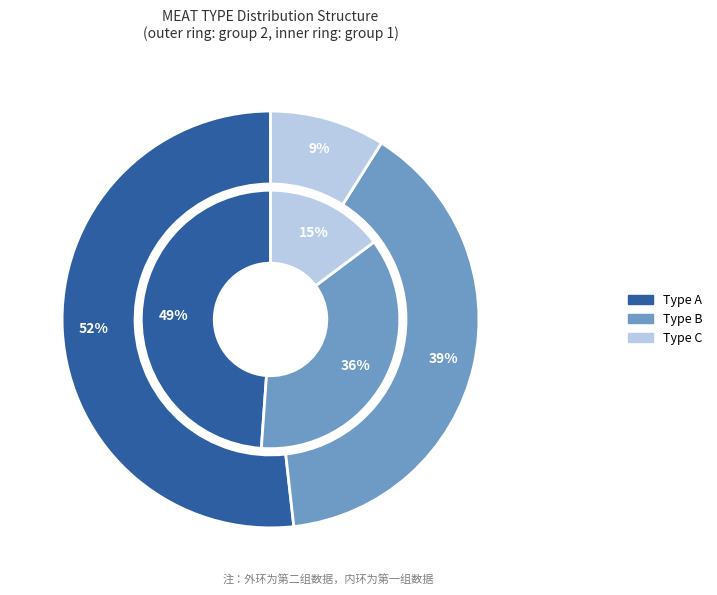

What is the largest slice in the pie chart?

A